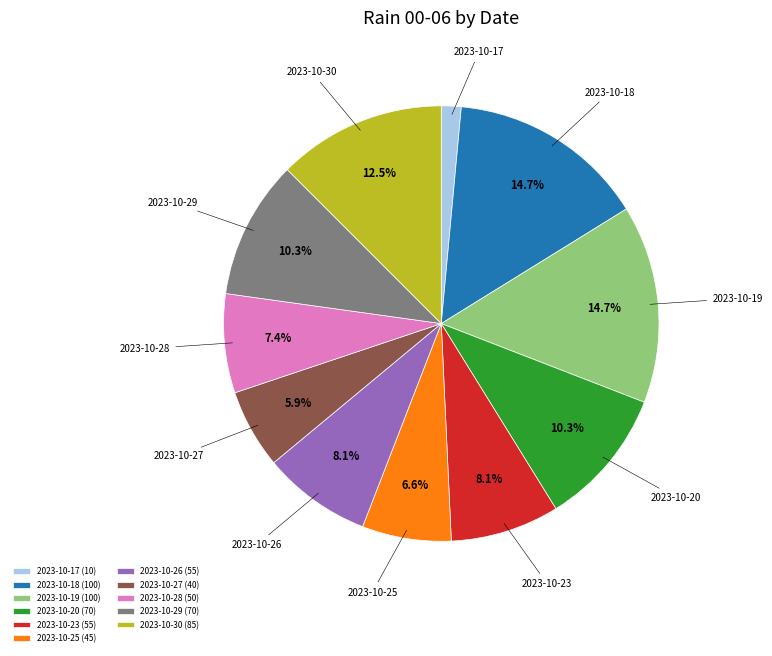

What is the ratio of the value at 2023-10-18 (100) to the value at 2023-10-27 (40)?

2.5